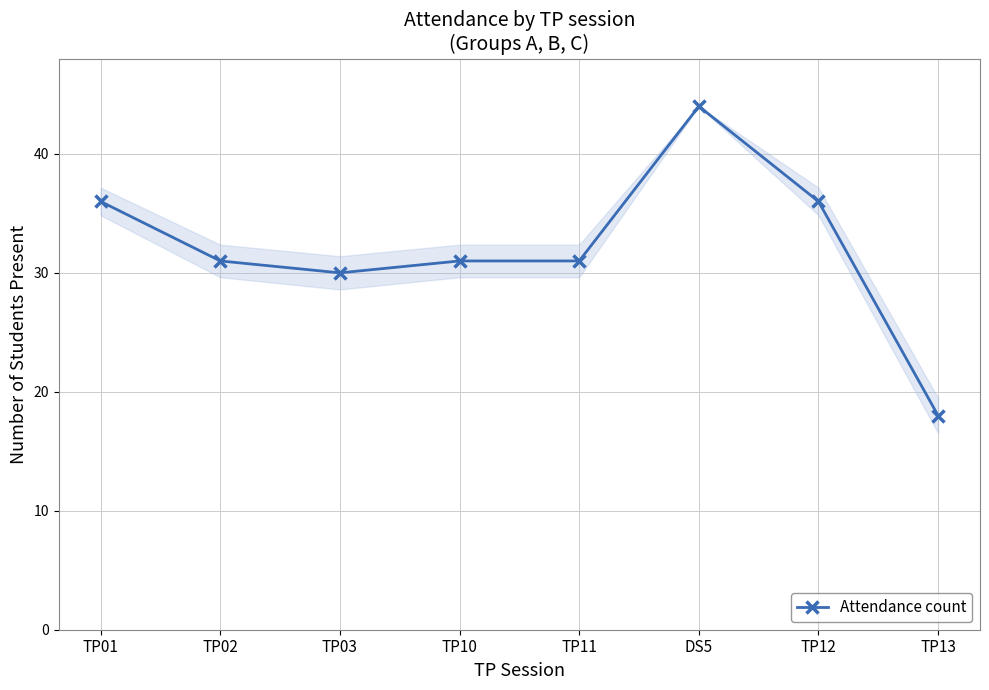

The chart shows a value of 55 at TP01. True or false?

False